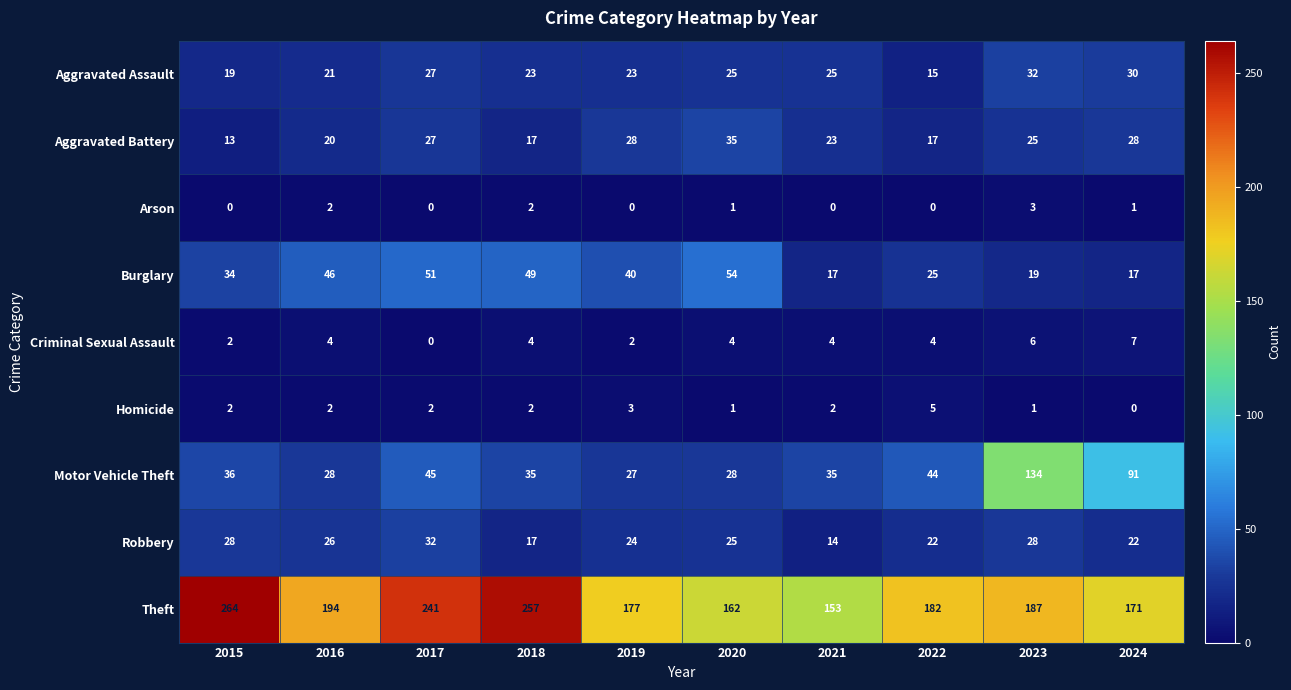

Which series has the largest range (max minus min)?

Theft